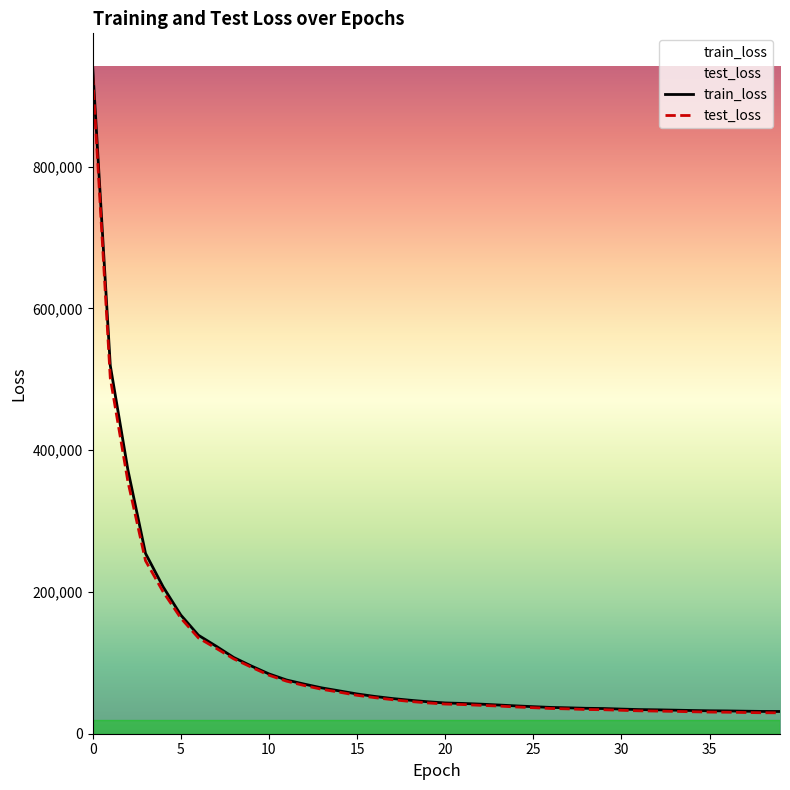

What is the highest value of the test_loss series?

929115.9